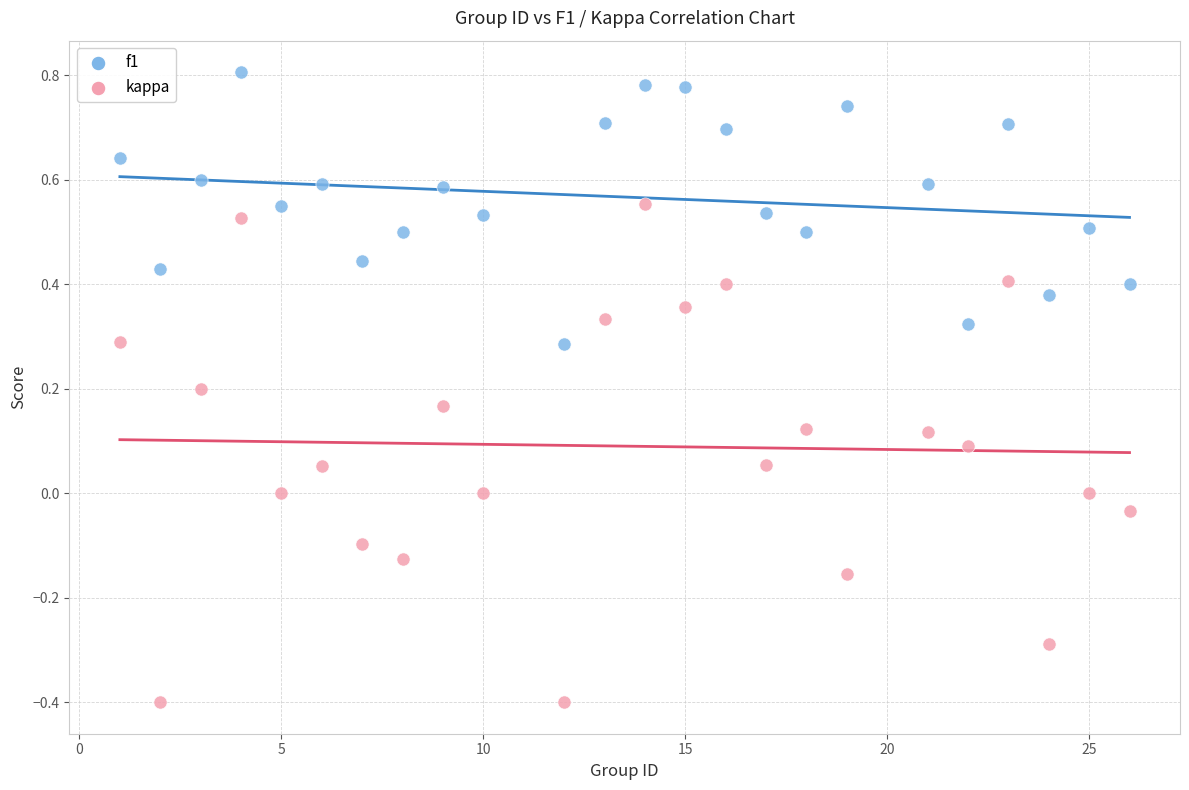

Which series has the widest spread of Y values?

kappa